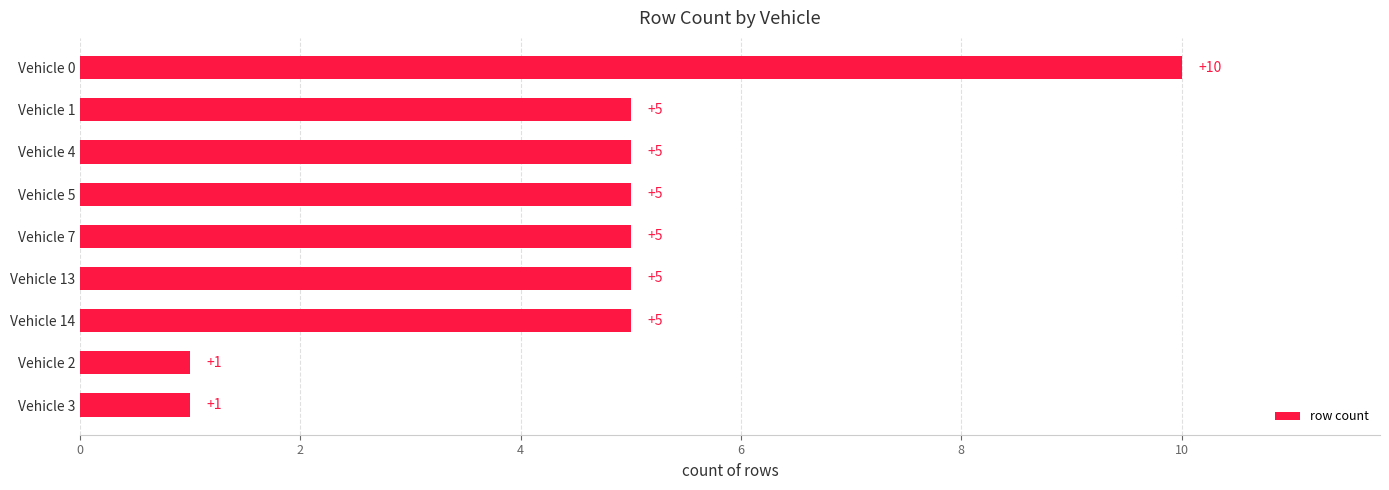

What value does the data have at Vehicle 1?

5